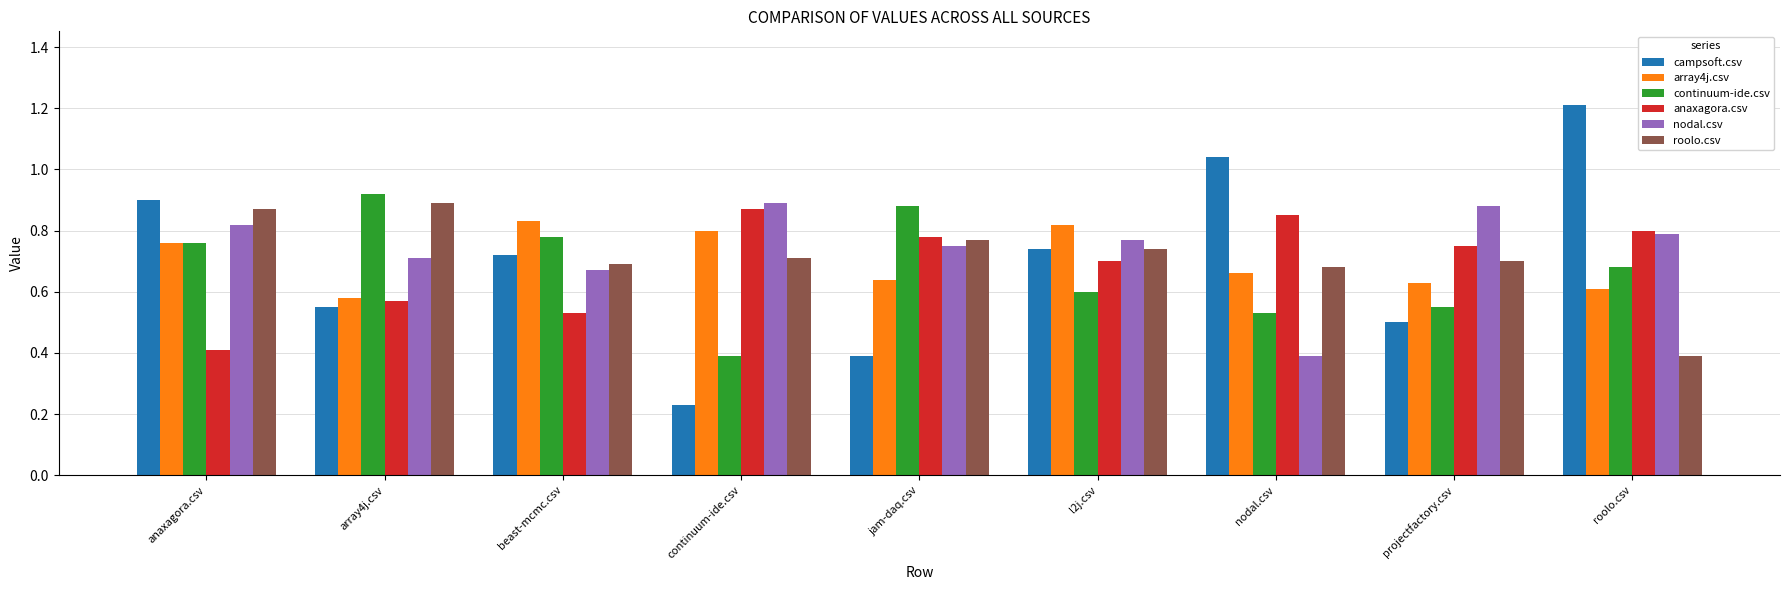

What is the label of the 6th bar from the right?

continuum-ide.csv